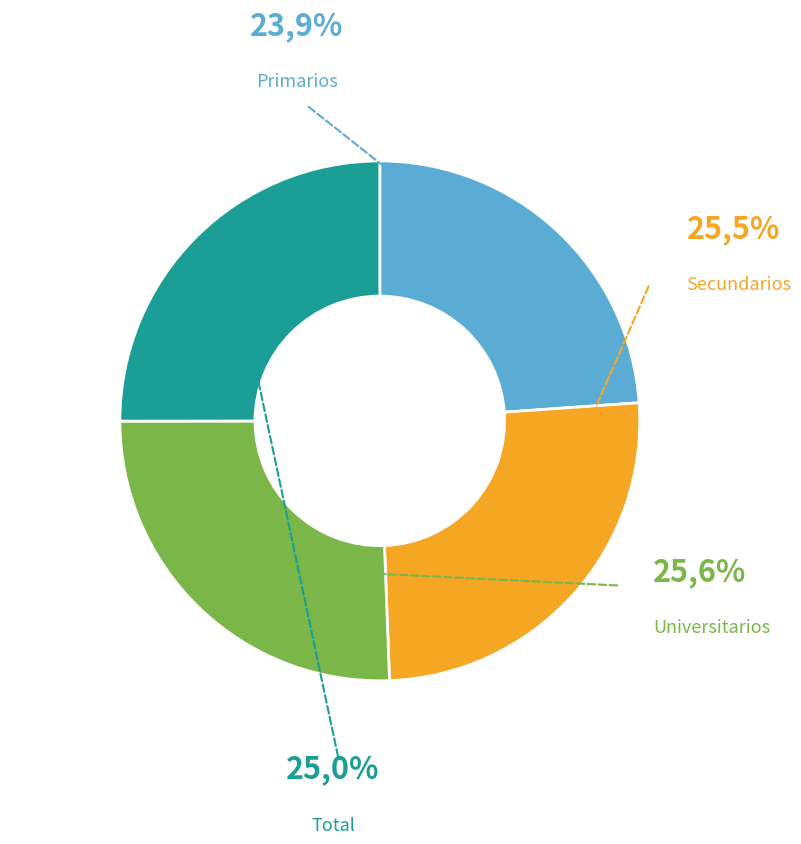

How many slices are in this pie chart?

4